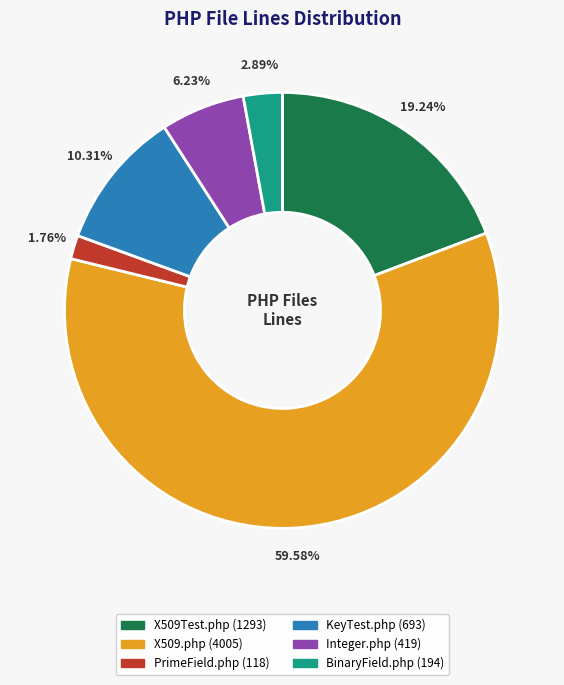

What is the smallest slice in the pie chart?

PrimeField.php